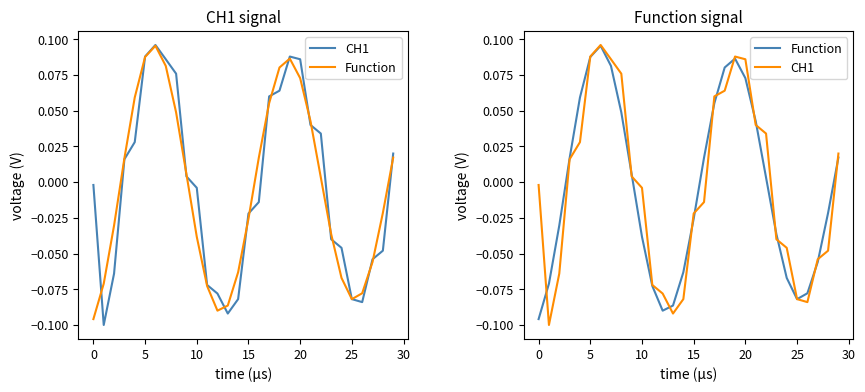

How many lines are shown in the chart?

2